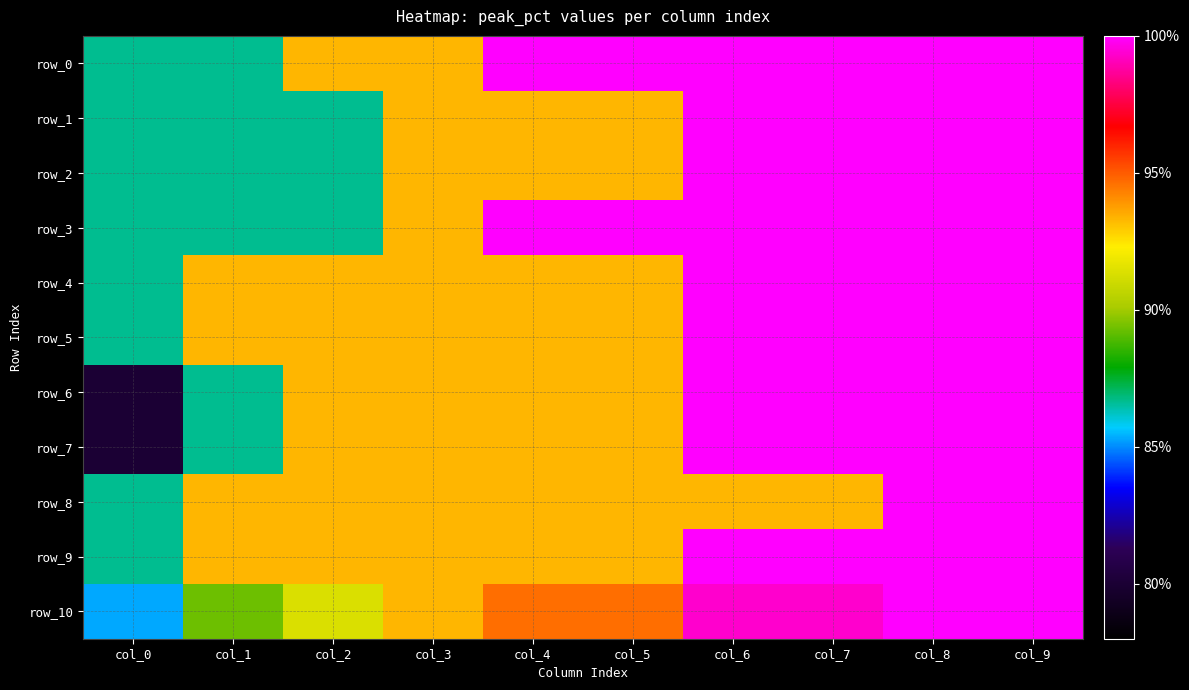

Reading left to right, list all the values displayed in this chart.

row_0: 86.7	86.7	93.3	93.3	100.0	100.0	100.0	100.0	100.0	100.0
row_1: 86.7	86.7	86.7	93.3	93.3	93.3	100.0	100.0	100.0	100.0
row_2: 86.7	86.7	86.7	93.3	93.3	93.3	100.0	100.0	100.0	100.0
row_3: 86.7	86.7	86.7	93.3	100.0	100.0	100.0	100.0	100.0	100.0
row_4: 86.7	93.3	93.3	93.3	93.3	93.3	100.0	100.0	100.0	100.0
row_5: 86.7	93.3	93.3	93.3	93.3	93.3	100.0	100.0	100.0	100.0
row_6: 80.0	86.7	93.3	93.3	93.3	93.3	100.0	100.0	100.0	100.0
row_7: 80.0	86.7	93.3	93.3	93.3	93.3	100.0	100.0	100.0	100.0
row_8: 86.7	93.3	93.3	93.3	93.3	93.3	93.3	93.3	100.0	100.0
row_9: 86.7	93.3	93.3	93.3	93.3	93.3	100.0	100.0	100.0	100.0
row_10: 85.3	89.3	91.3	93.3	94.7	94.7	99.3	99.3	100.0	100.0